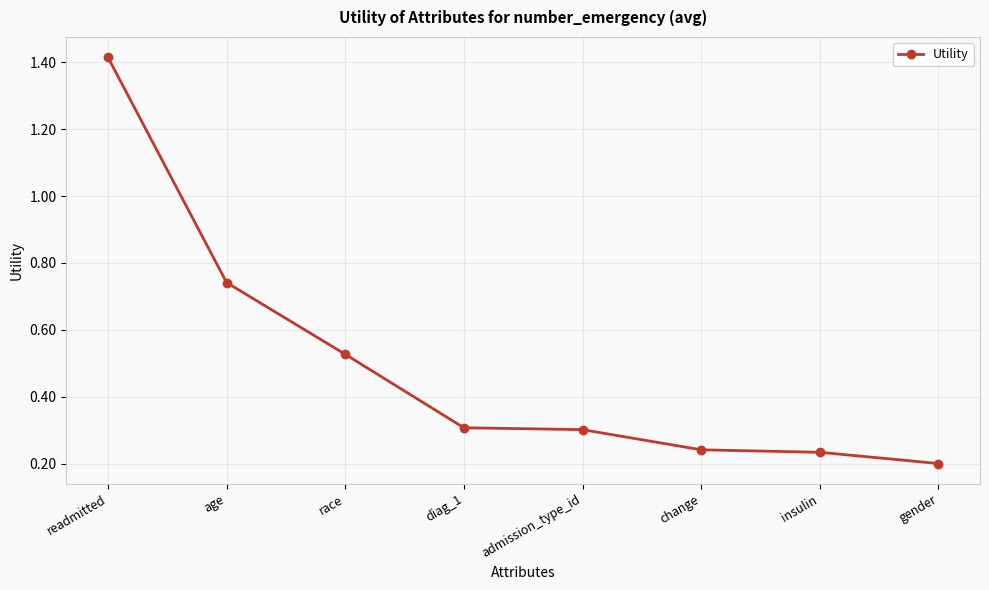

What position from the right is gender?

1